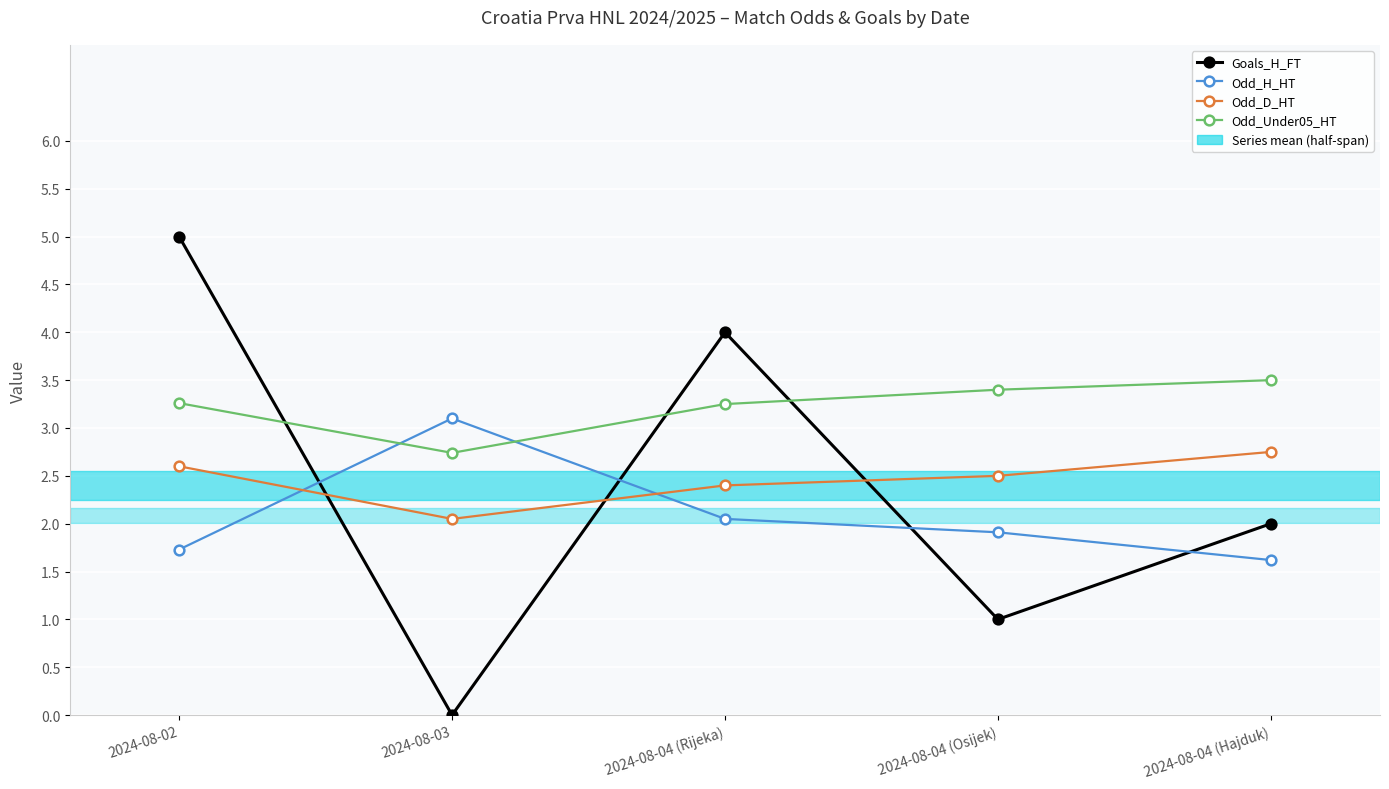

Does the chart have visible grid lines?

Yes